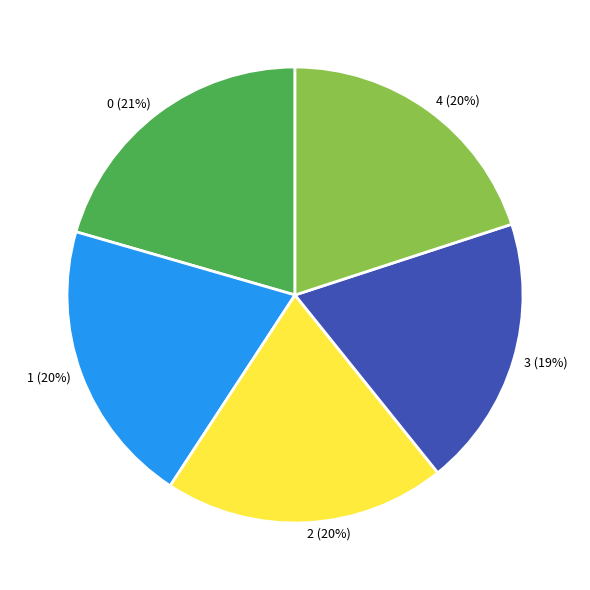

True or false: 3 accounts for 32% of the total.

False